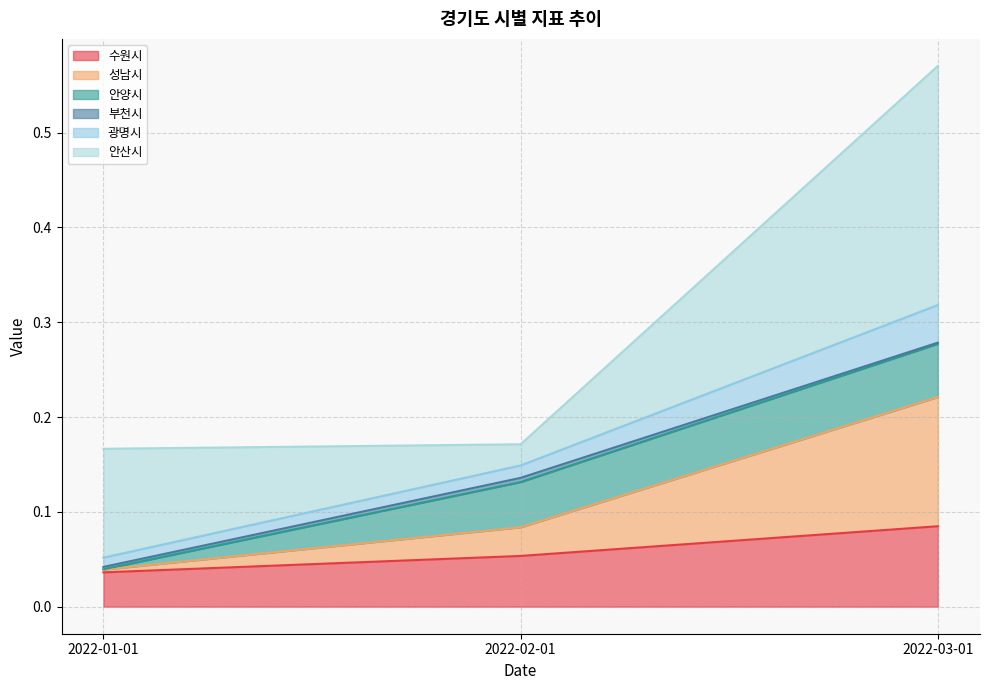

Which has a higher value, 2022-01-01 or 2022-03-01?

2022-03-01